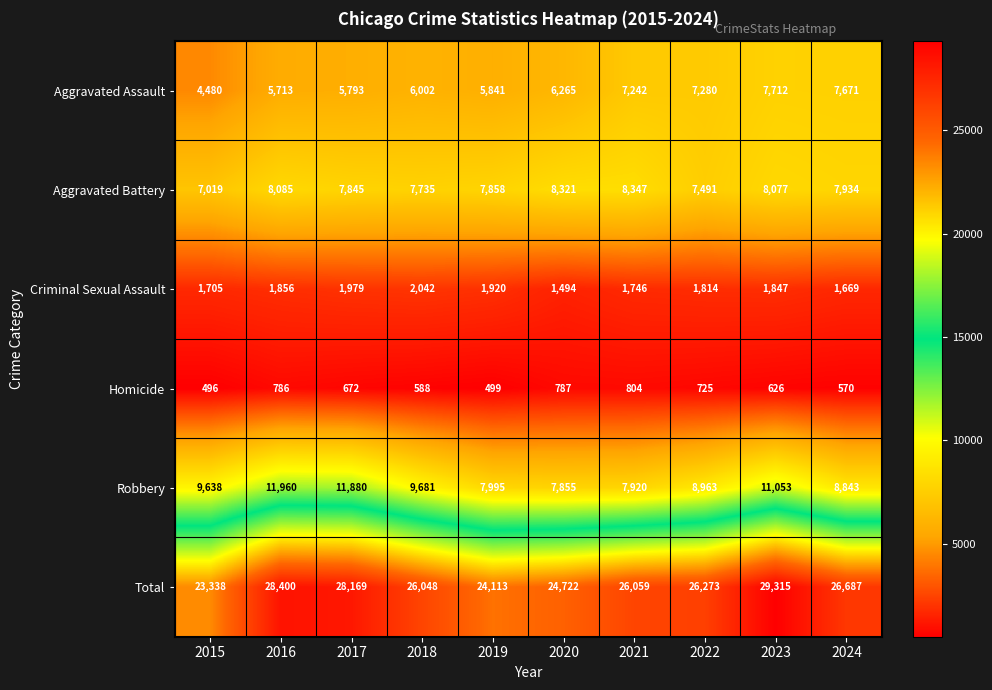

The Total series shows 17593 at 2018. True or false?

False